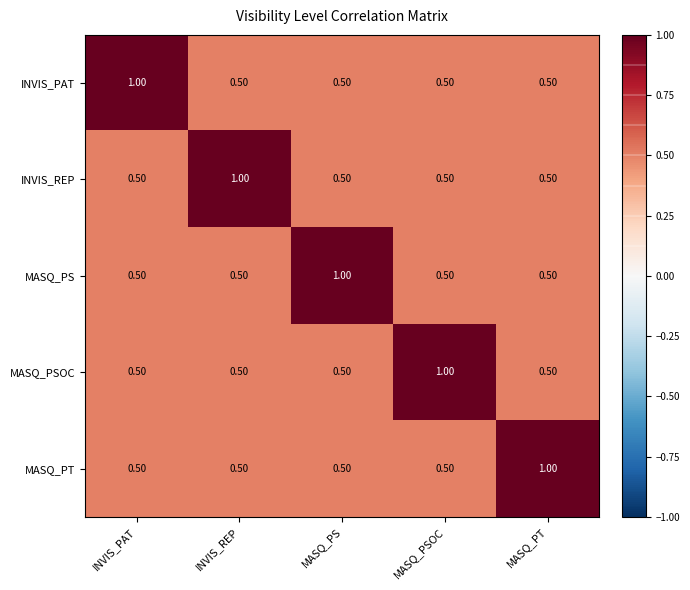

What is the difference between the maximum and second lowest values in the MASQ_PT series?

0.5